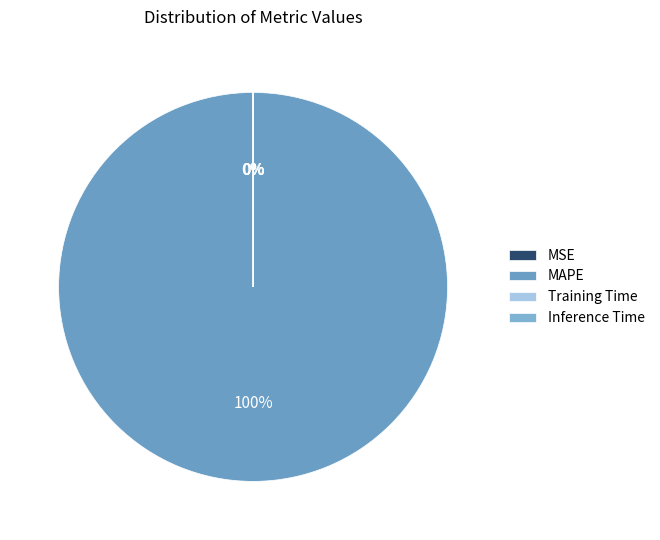

Count the number of slices in the pie.

4